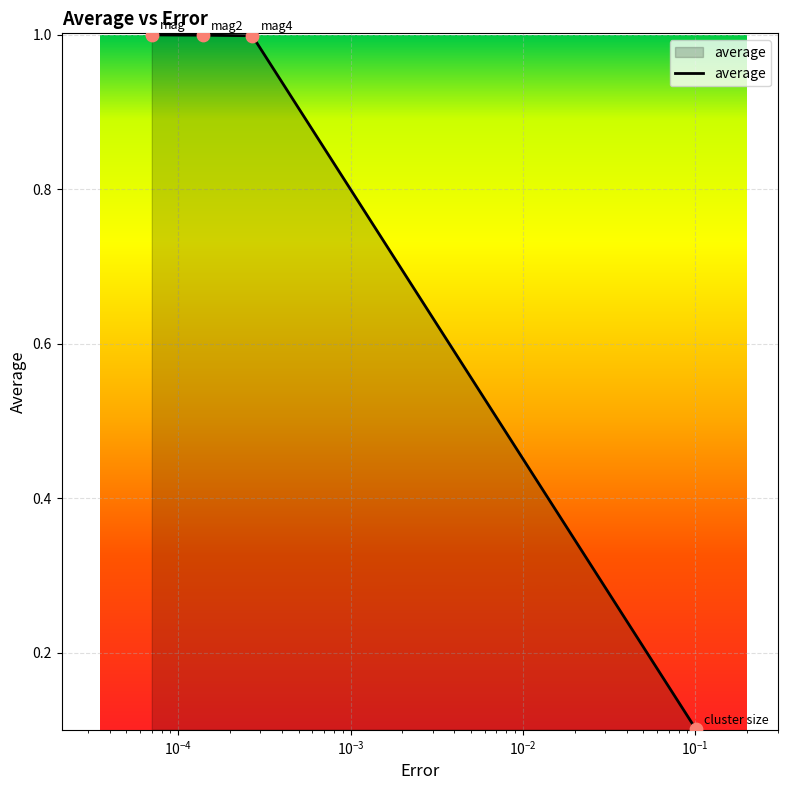

What is the greatest value displayed?

1.0